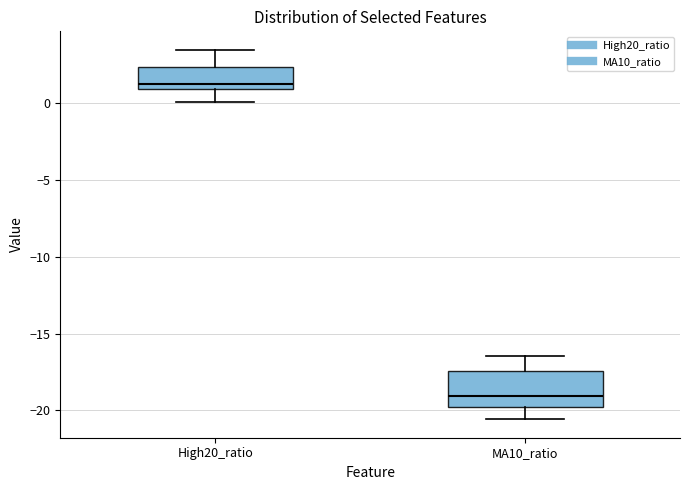

Reading left to right, read every box against the y-axis: the position of its median line, the range the box covers, and the ends of its whiskers. The values are not printed on the chart, so give them approximately, as read against the axis.

High20_ratio: median 1.0 (just above the box's lower edge), box 1.0 to 2.5, whiskers 0.0 to 3.5
MA10_ratio: median -19.0, box -20.0 to -17.5, whiskers -20.5 to -16.5